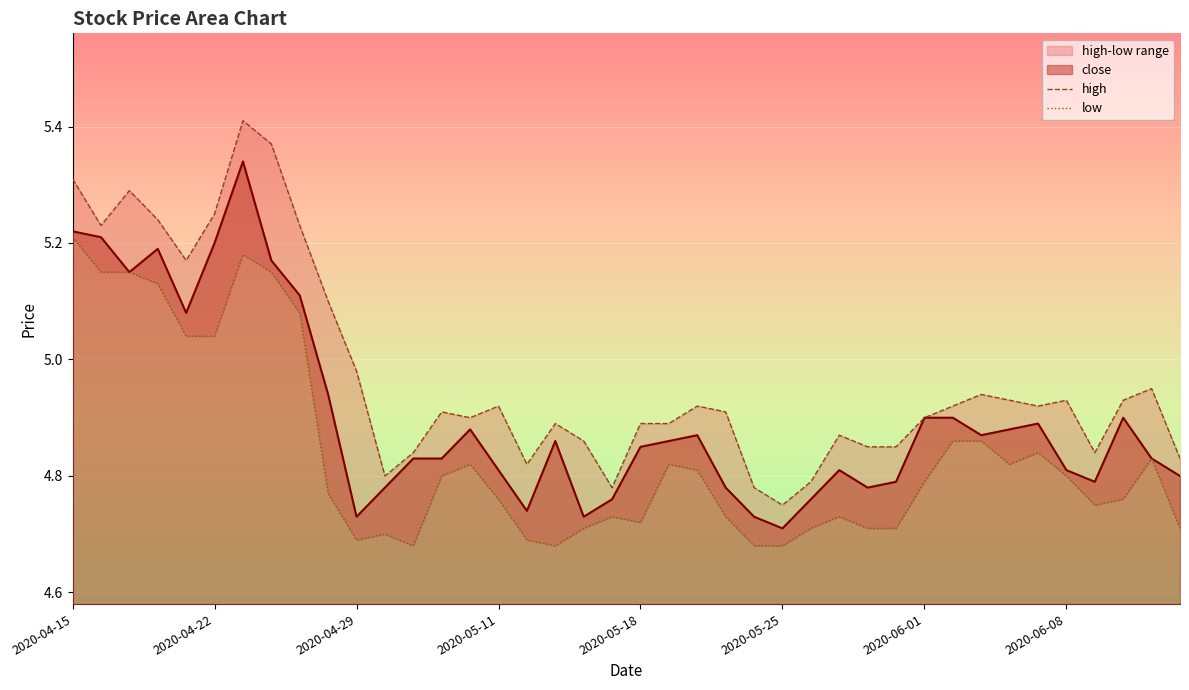

True or false: low and high intersect in this chart.

False